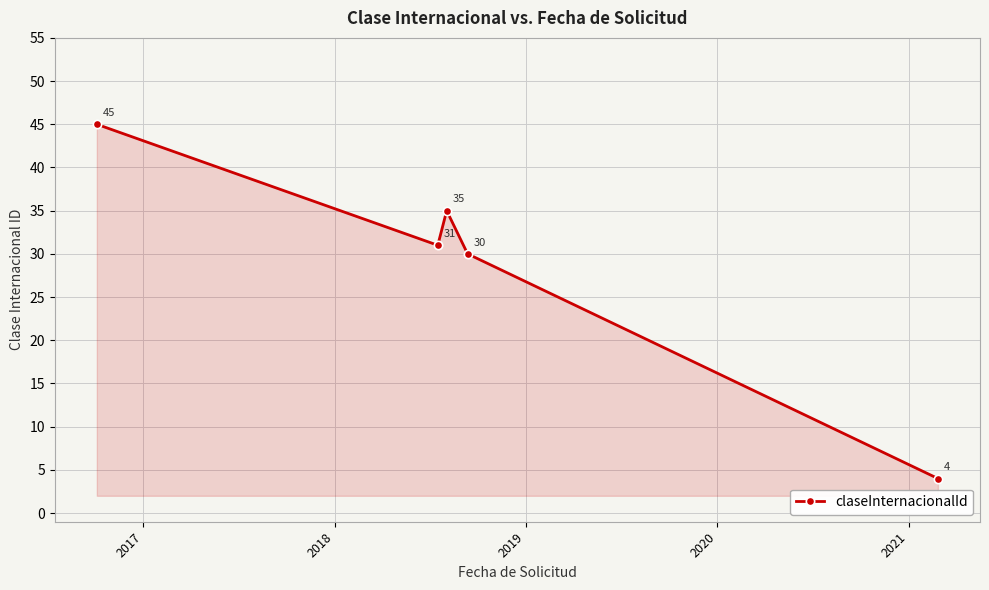

Reading left to right, what are all the values shown in this chart?

45	31	35	30	4